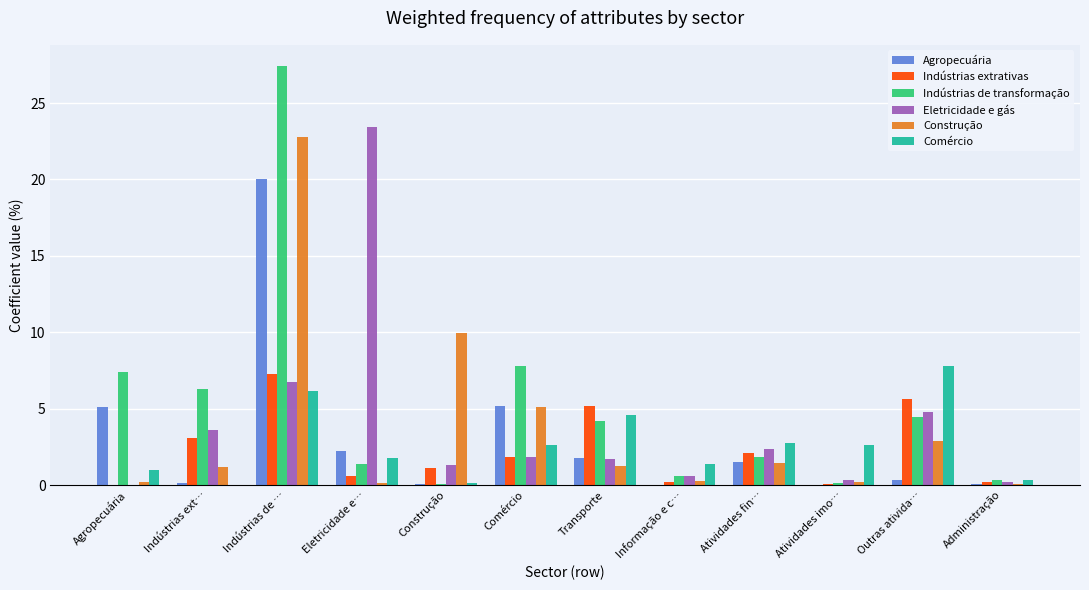

What is the greatest value displayed?

27.4